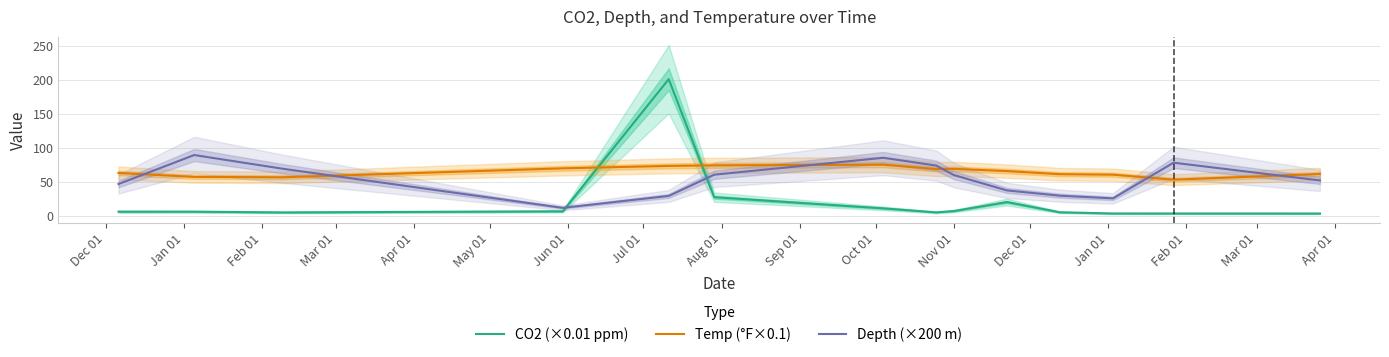

Which series ends up on top after the final intersection of CO2 (×0.01 ppm) and Temp (°F×0.1)?

Temp (°F×0.1)